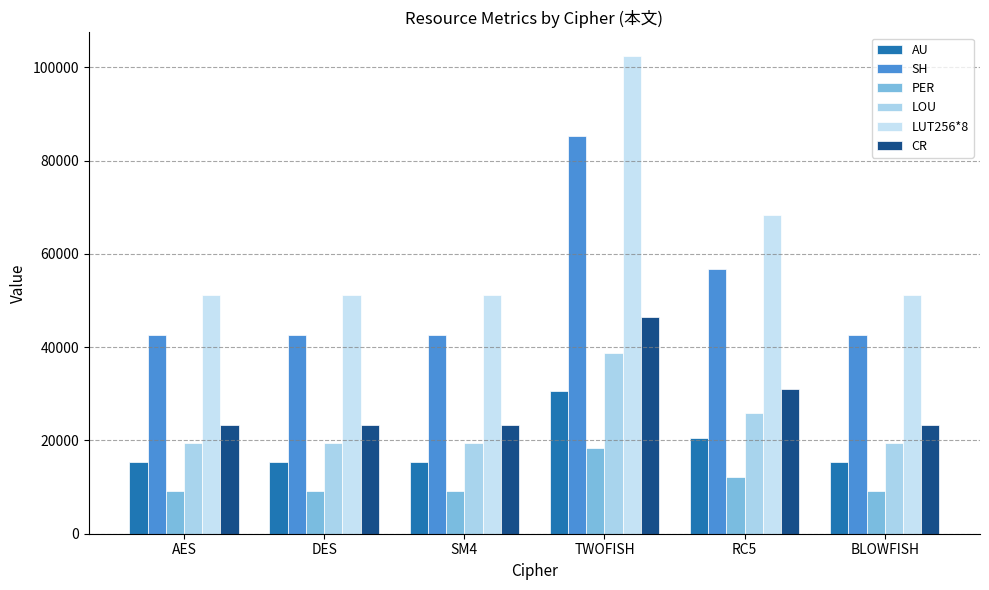

The value of SH at BLOWFISH is 61200.5. True or false?

False